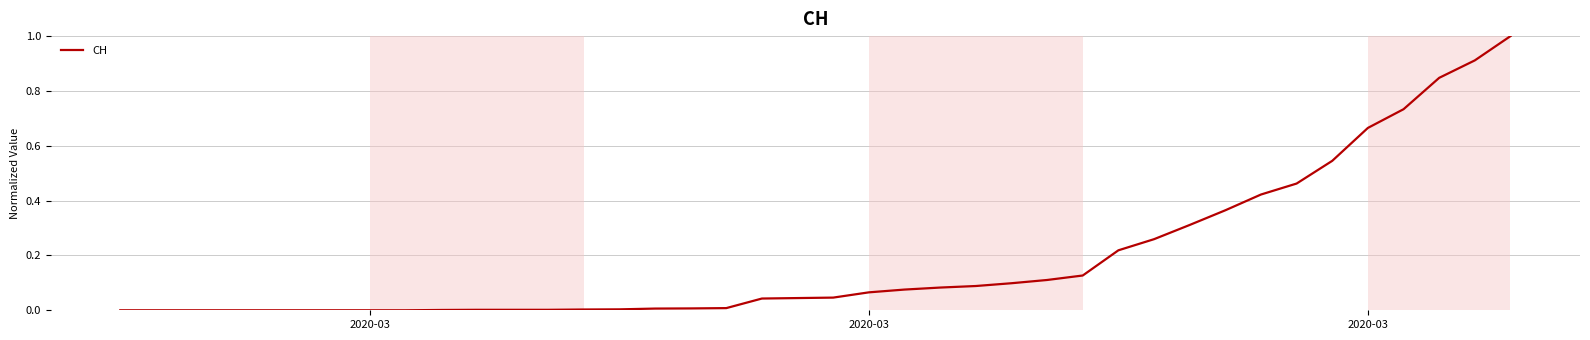

What is the maximum value shown in the chart?

1.0